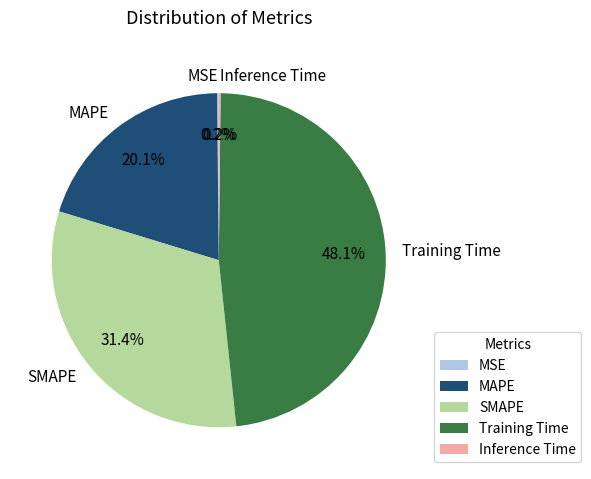

What is the largest slice in the pie chart?

Training Time